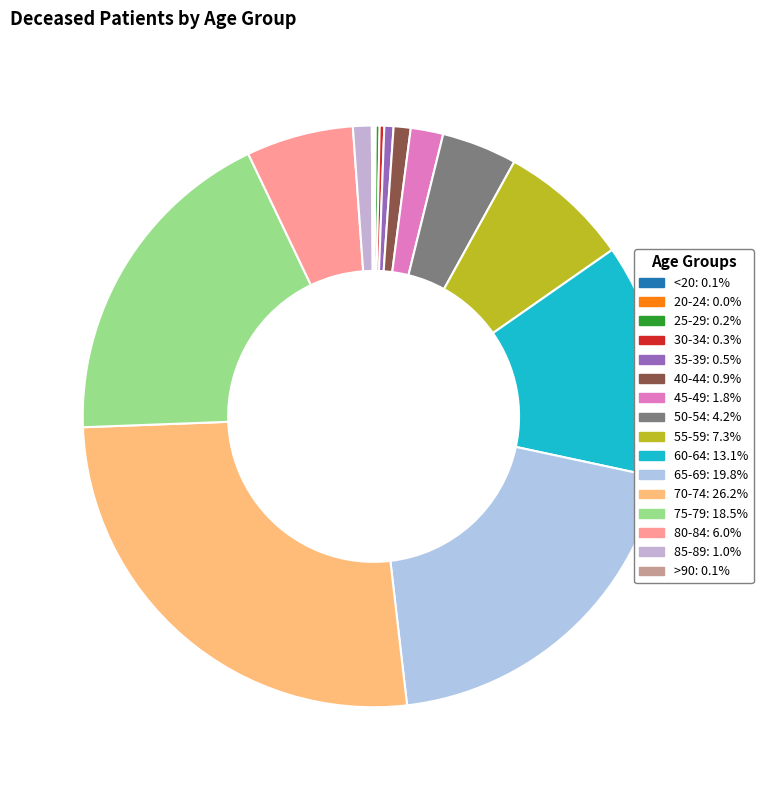

Is 60-64 the majority of the pie?

No